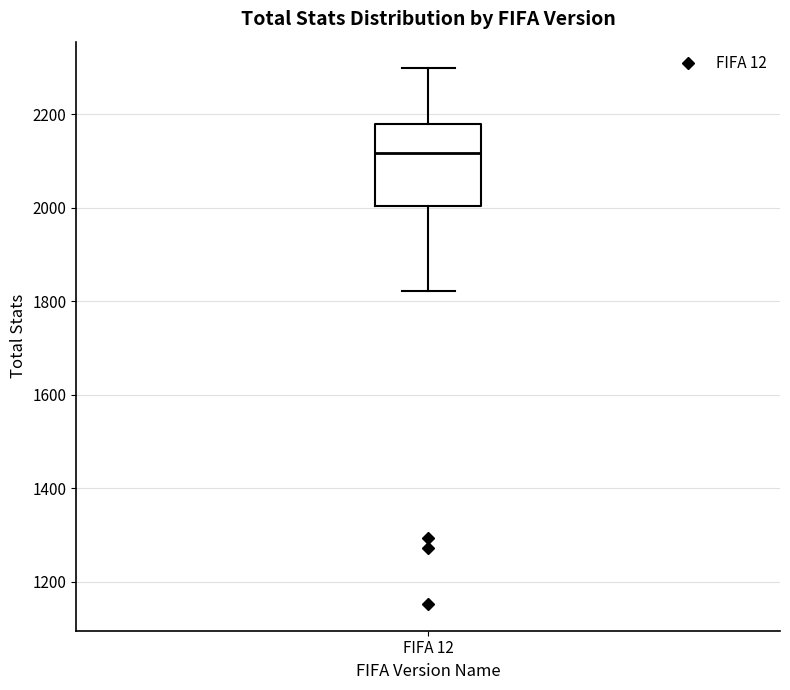

Read this box plot against the y-axis: the position of the median line, the range covered by the box, and the ends of both whiskers. The values are not printed on the chart, so give them approximately, as read against the axis.

median 2120, box 2000 to 2180, whiskers 1820 to 2300